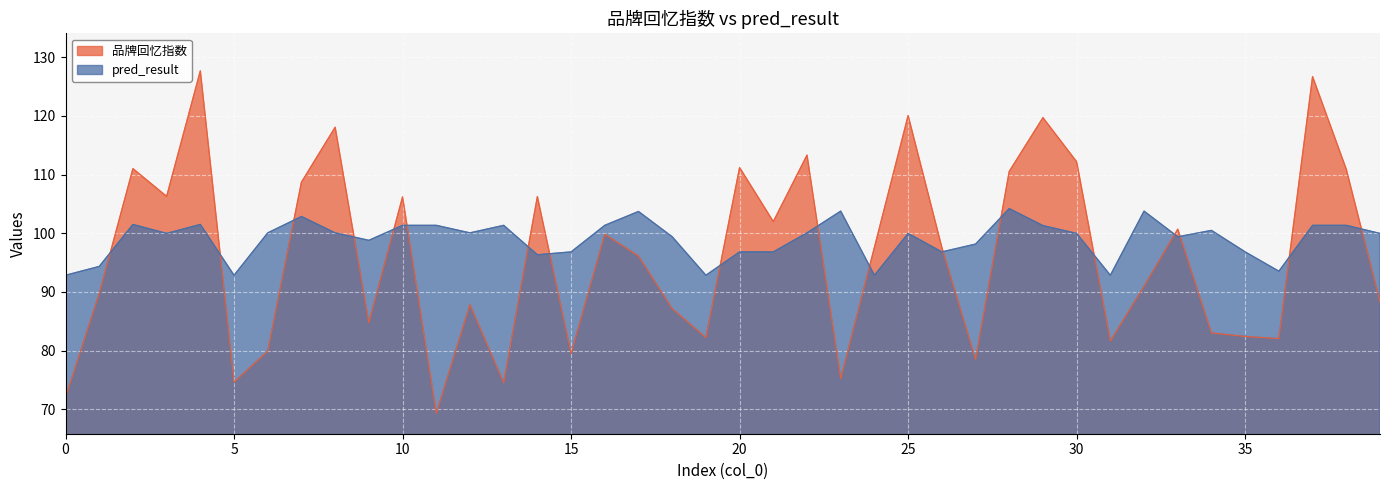

What is the total value across all series at 39?

188.3